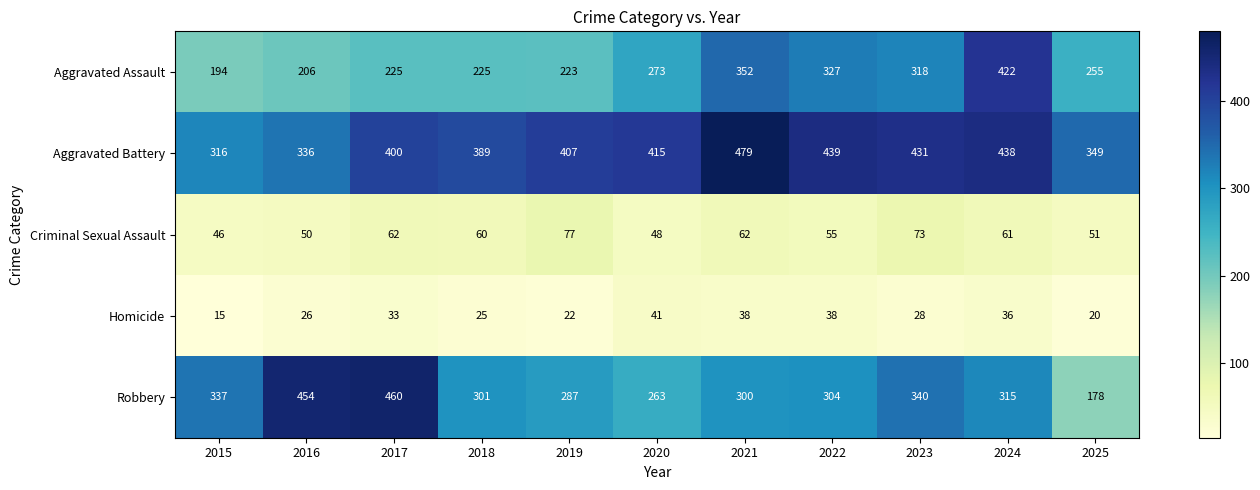

What is the approximate value of Criminal Sexual Assault at 2024, to the nearest 5?

60